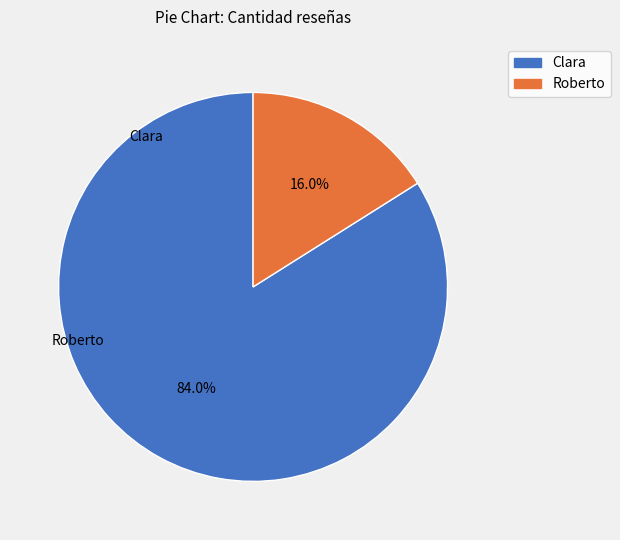

Rank the categories by value from lowest to highest.

Roberto, Clara